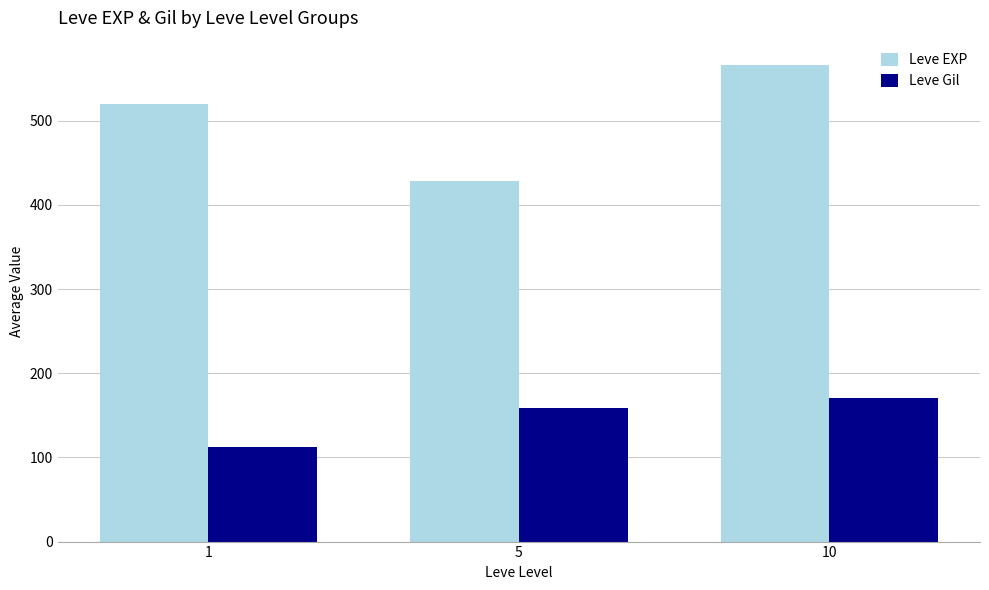

Reading left to right, list all the values displayed in this chart.

Leve EXP: 520.0	428.3	566.7
Leve Gil: 112.3	159.0	170.7